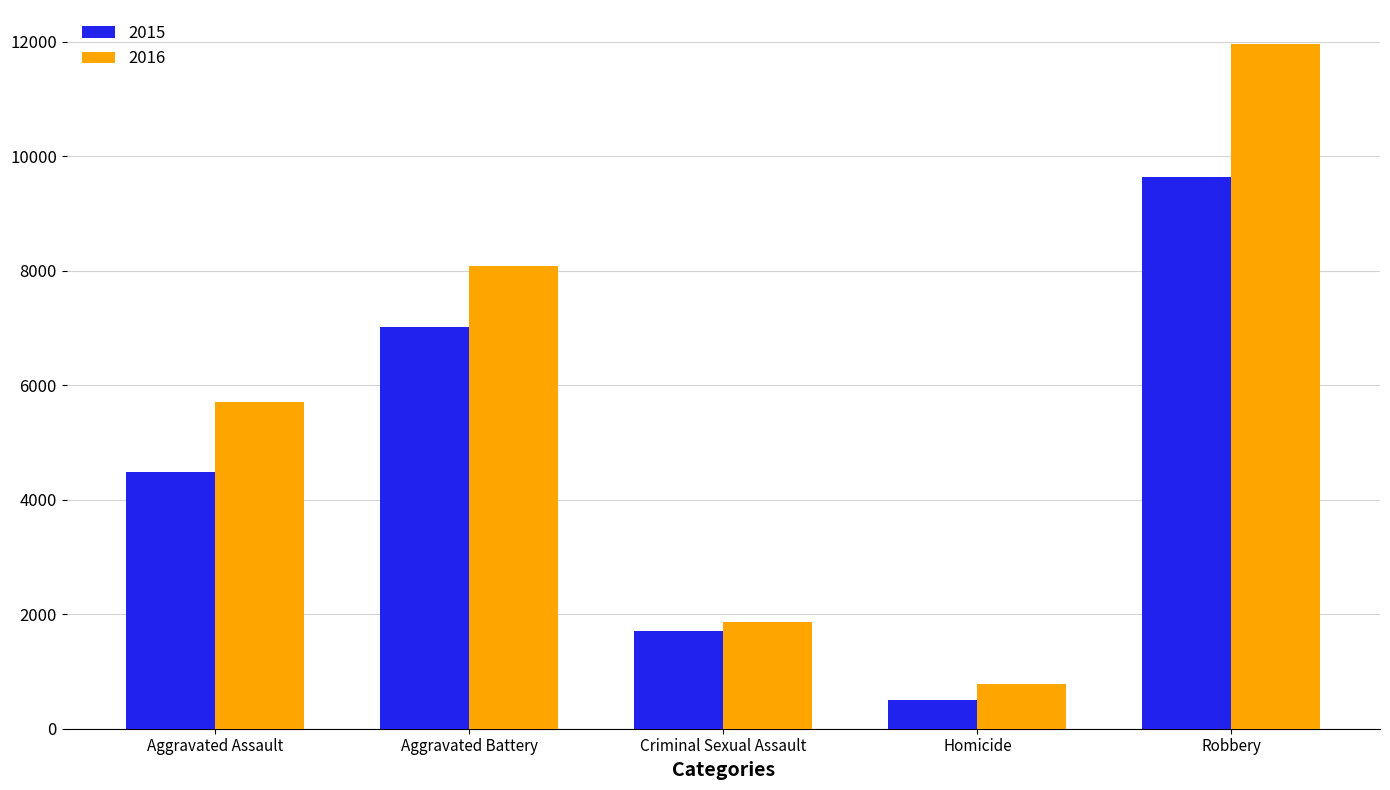

Reading left to right, list all the values displayed in this chart.

2015: 4480	7018	1712	496	9638
2016: 5713	8085	1868	786	11960